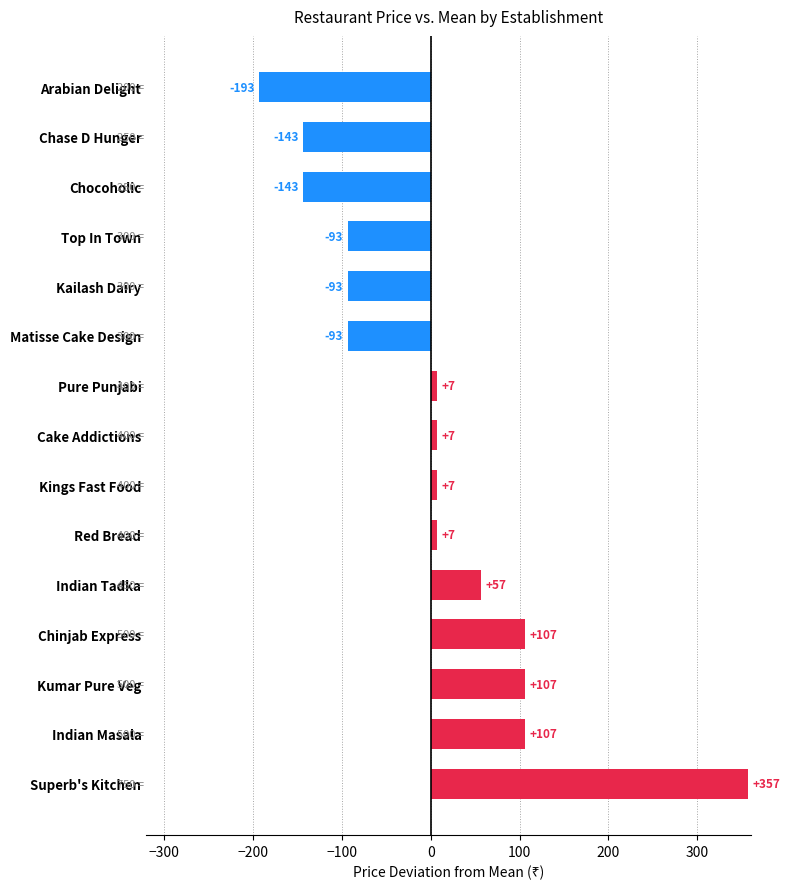

Where is the data nearest to the value 81?

Indian Tadka